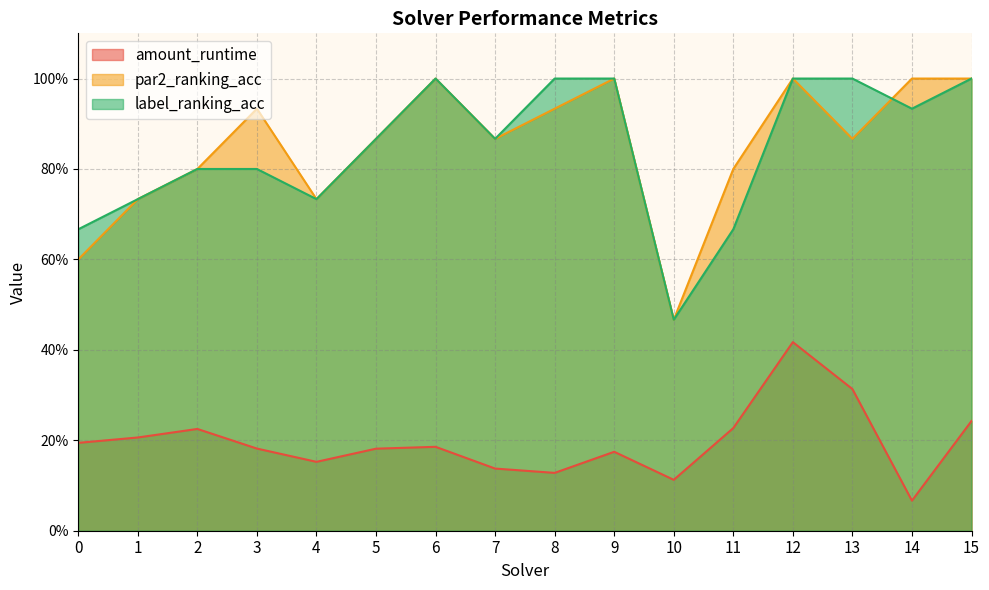

What is the total value across all series at 14?

2.0